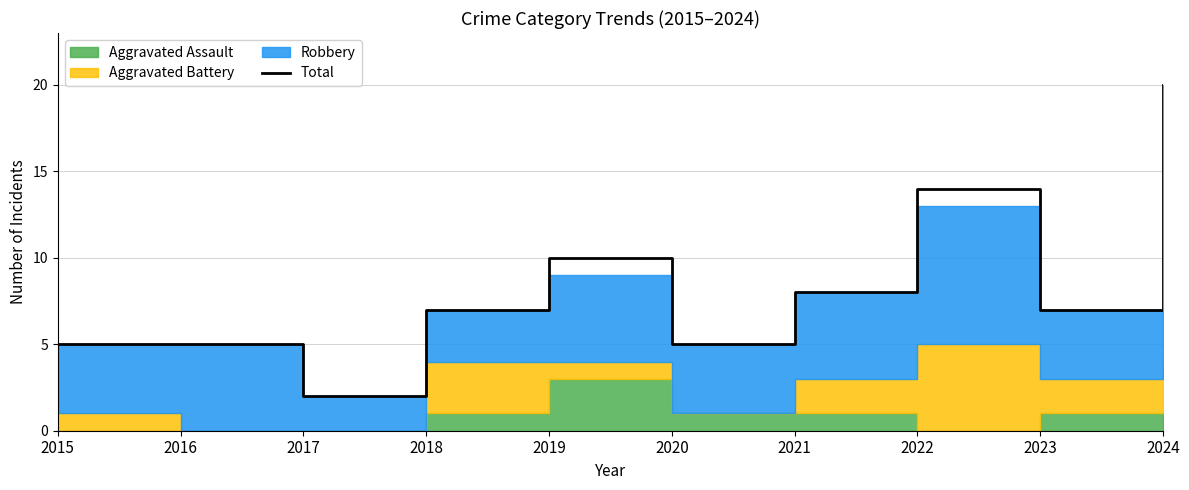

How many values exceed 7?

4